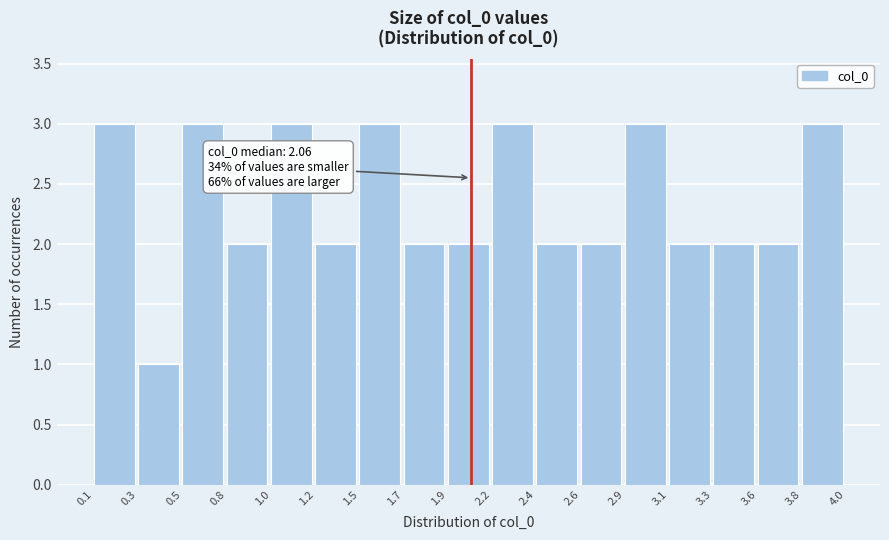

Reading left to right, what are all the values shown in this chart?

3	1	3	2	3	2	3	2	2	3	2	2	3	2	2	2	3